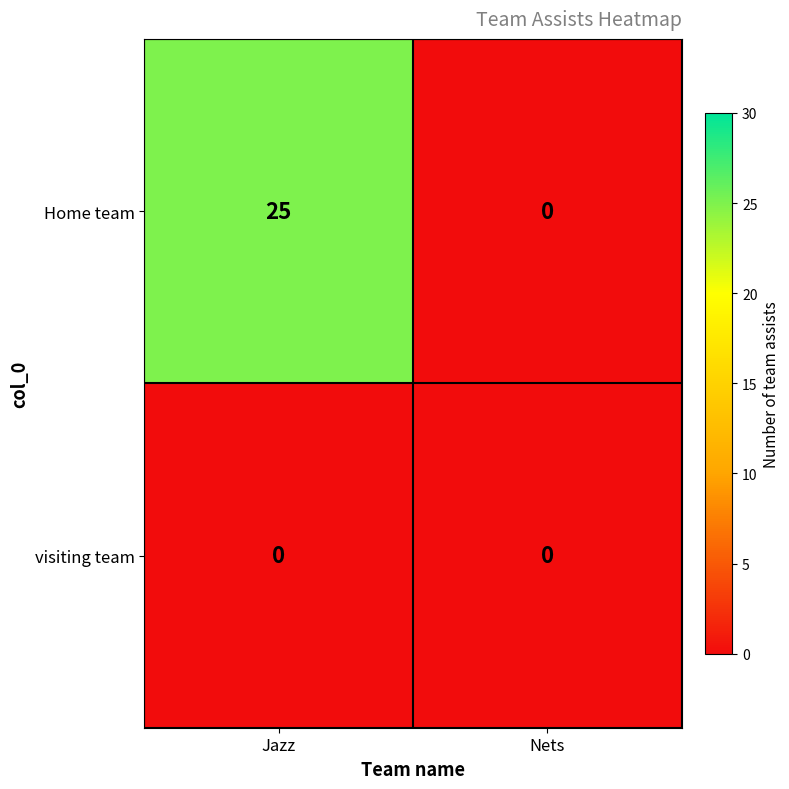

Rank the series at Jazz from lowest to highest value.

visiting team, Home team